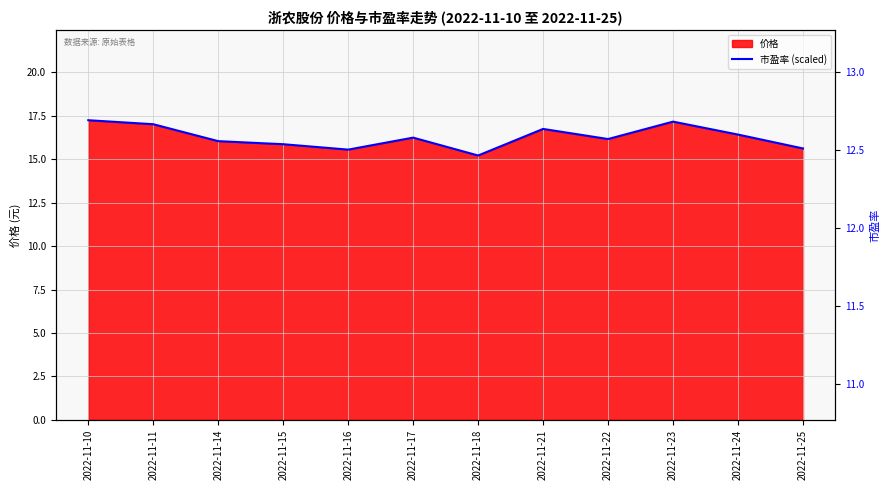

The value at 2022-11-22 is 16.2. True or false?

True